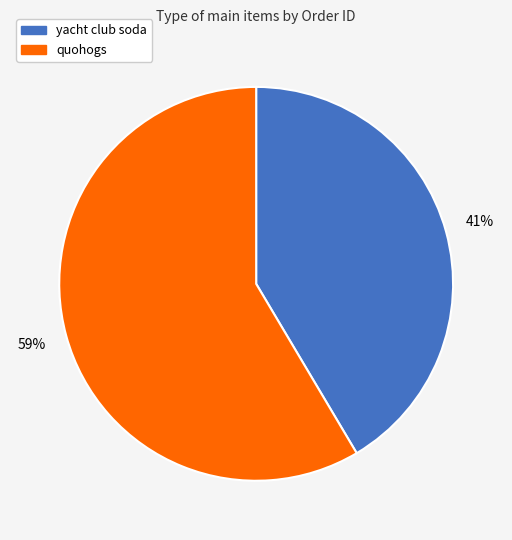

Approximately how many times larger is the value at yacht club soda compared to quohogs?

0.7